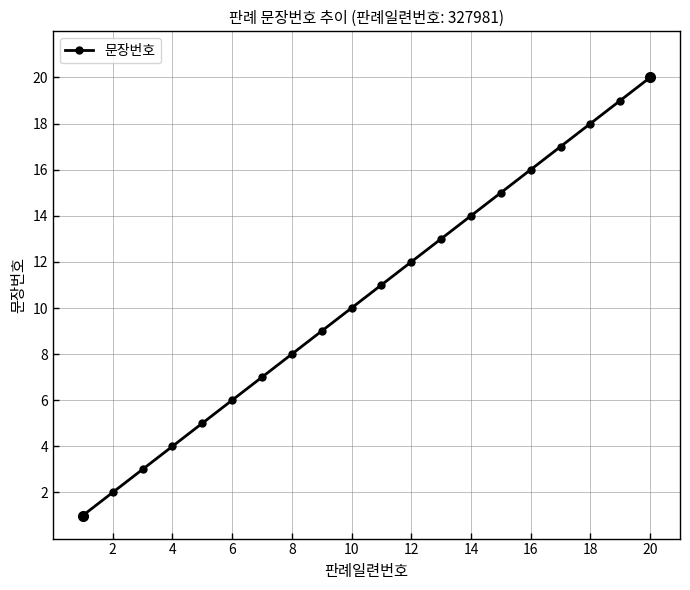

What is the value of the 14th point from the left?

14